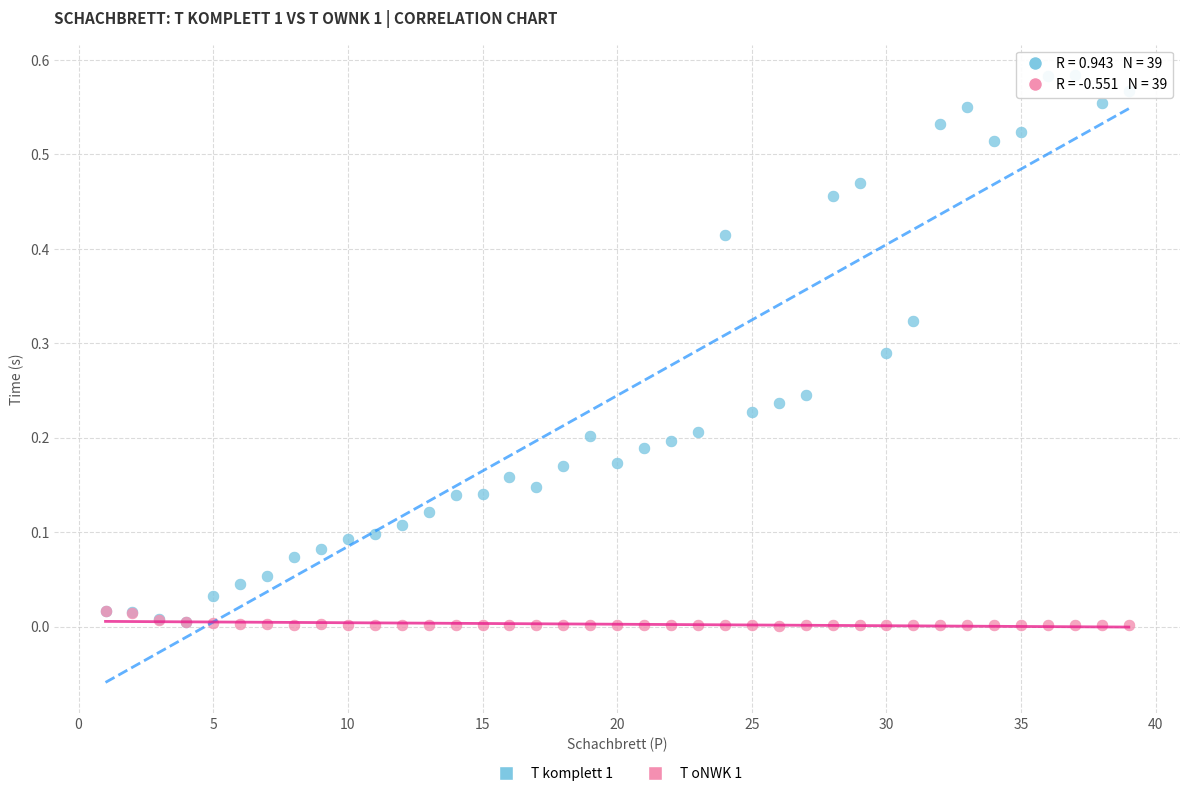

What are all the series names shown in the legend?

T komplett 1, T oNWK 1